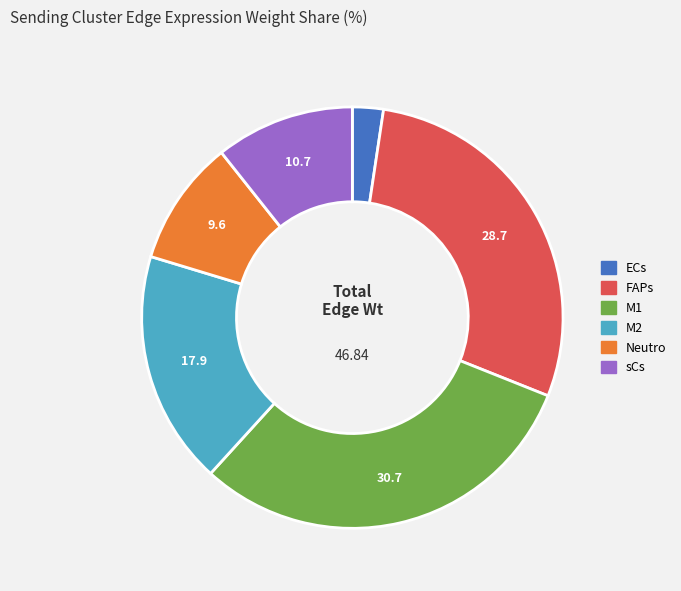

How many slices are in this pie chart?

6